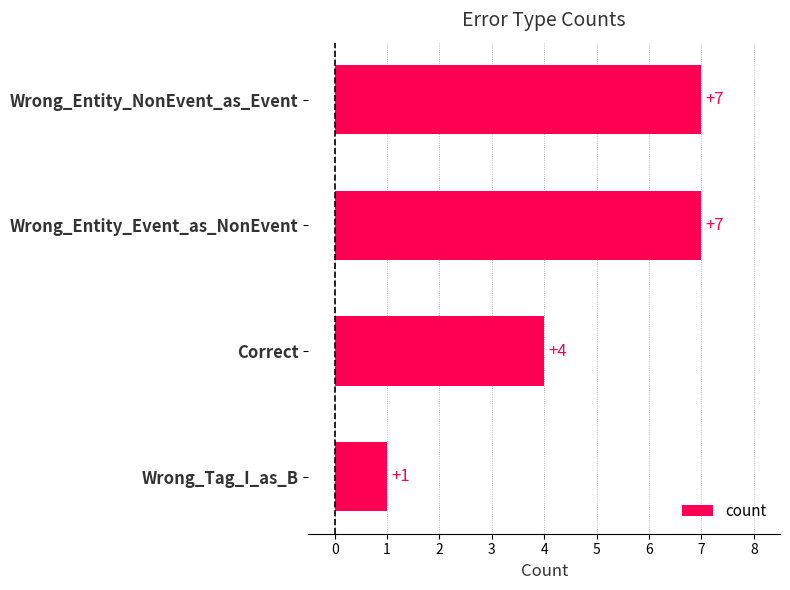

How many bars are there in total?

4